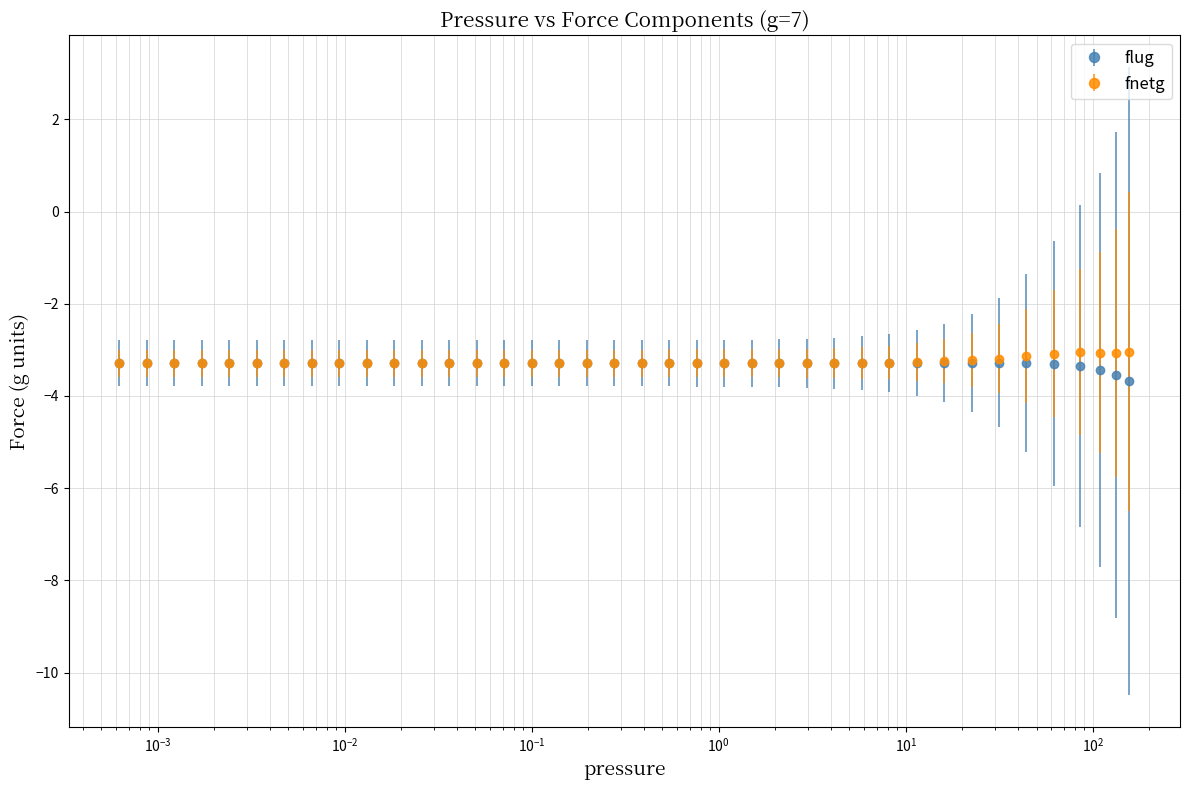

What is the maximum value shown in the chart?

-3.0